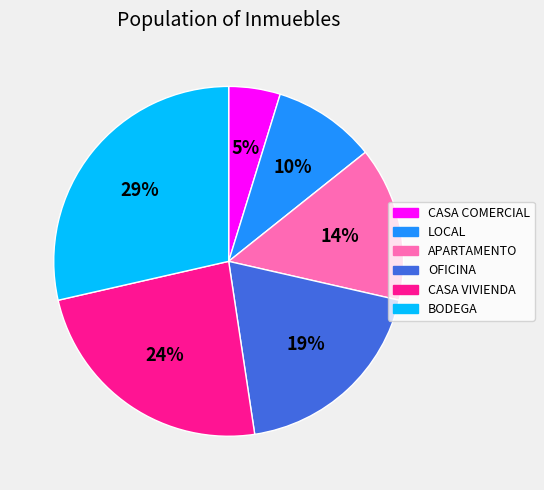

Which has a higher value, OFICINA or CASA VIVIENDA?

CASA VIVIENDA